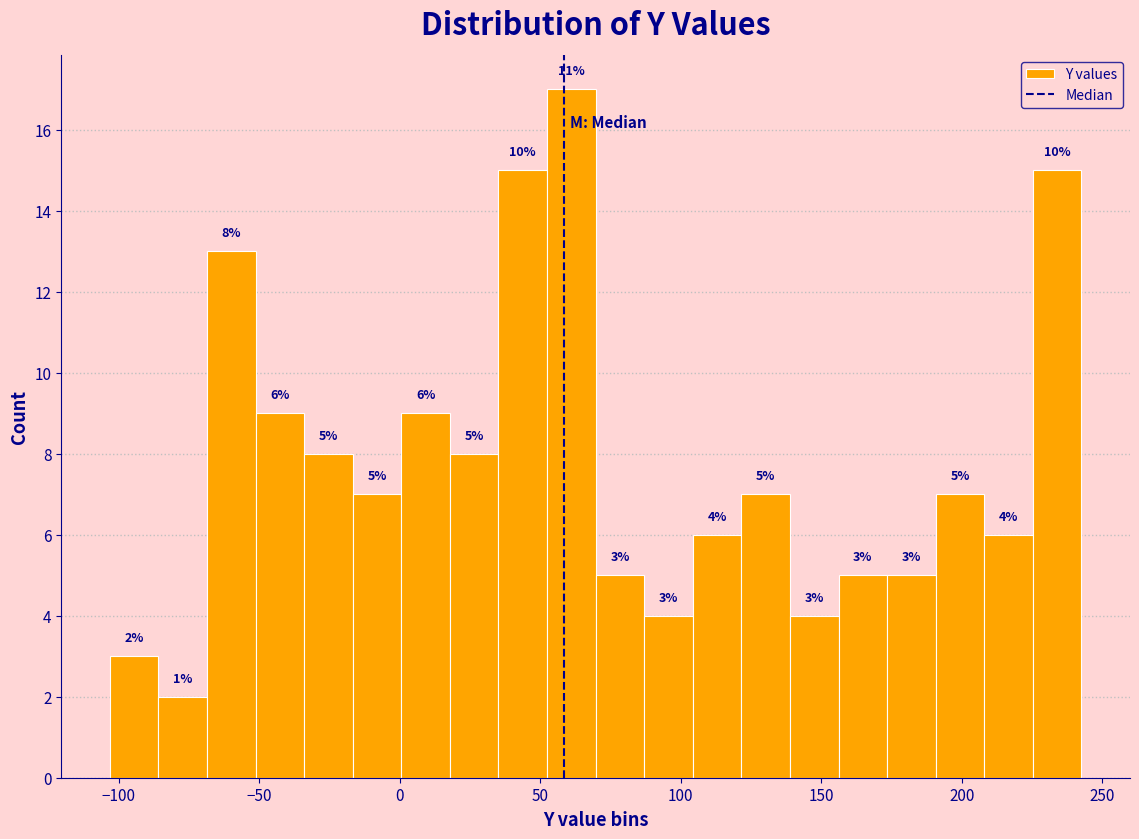

Read against the x-axis, roughly where is the centre of the tallest bar?

60